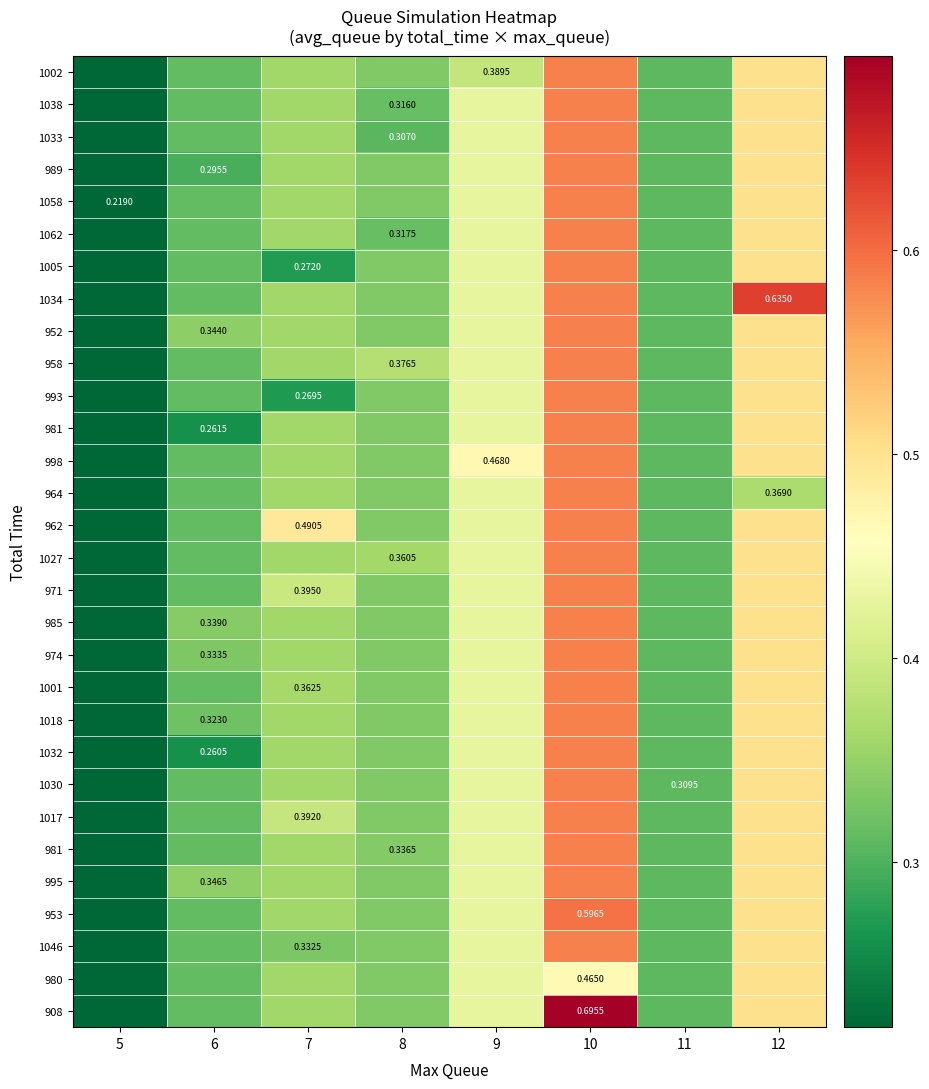

Which category has the lowest value across all series?

5